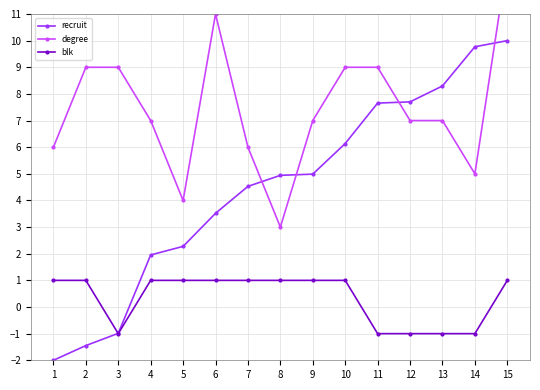

Is it true that recruit equals 4.9 at 8?

True